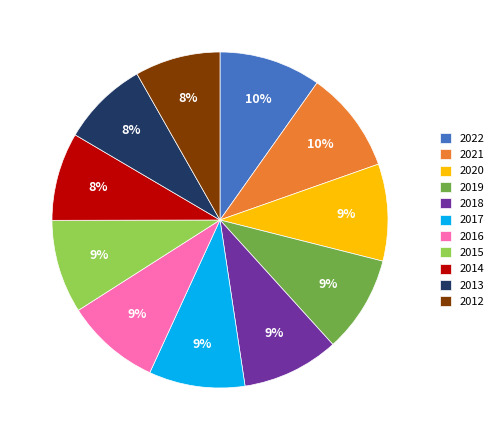

To the nearest percent, what portion does 2019 represent?

9%